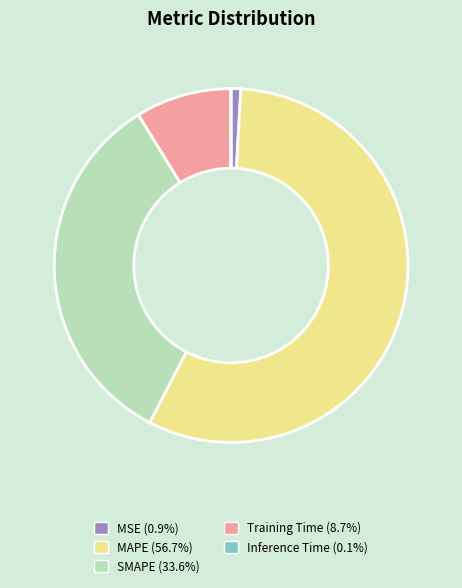

Which category accounts for the majority?

MAPE